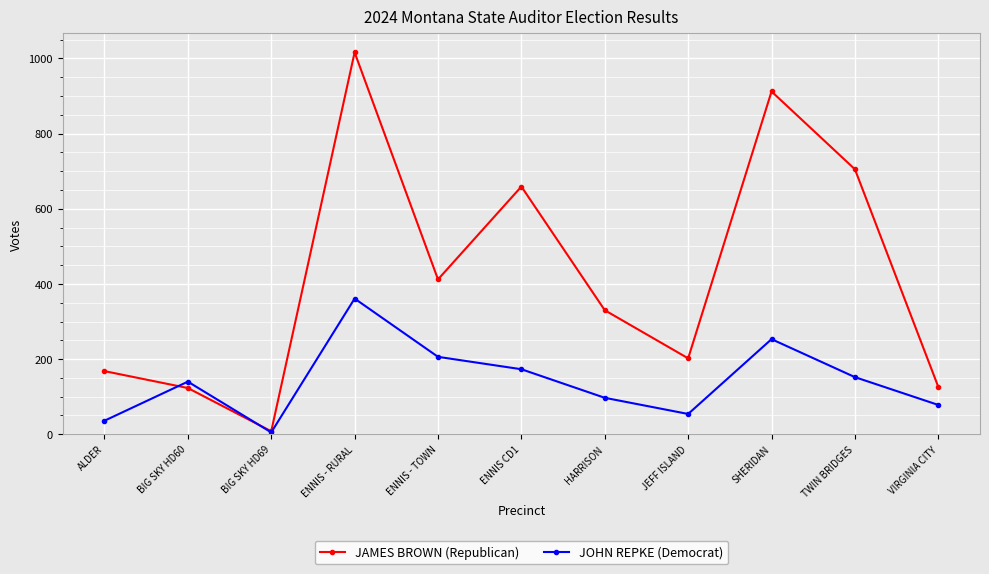

What is the average value of the JAMES BROWN (Republican) series?

424